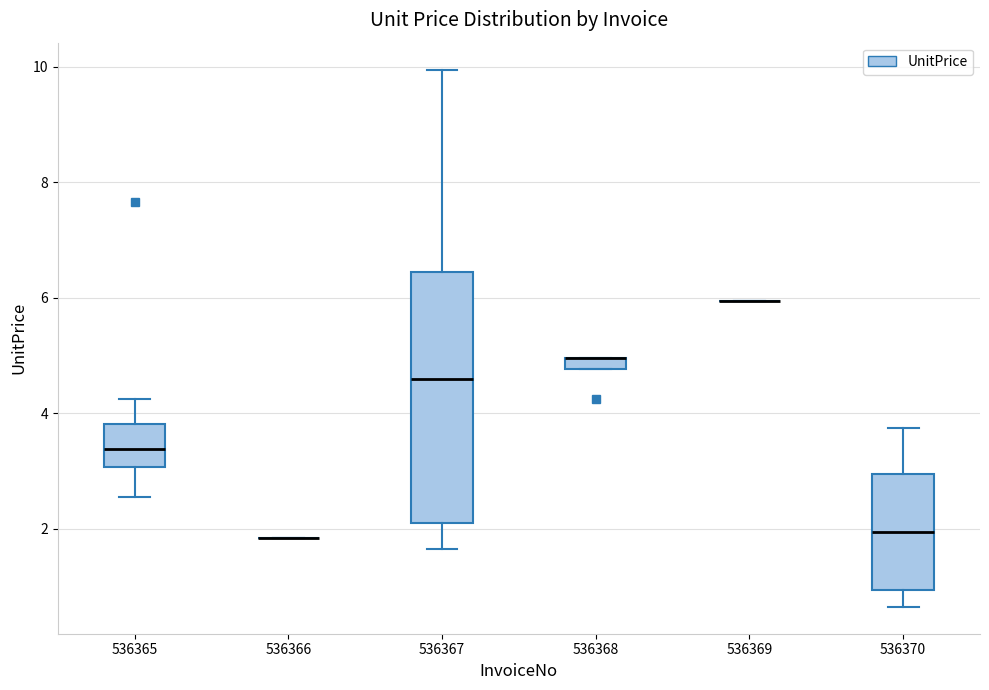

Comparing the boxes themselves (not the whiskers), which one is the tallest?

536367